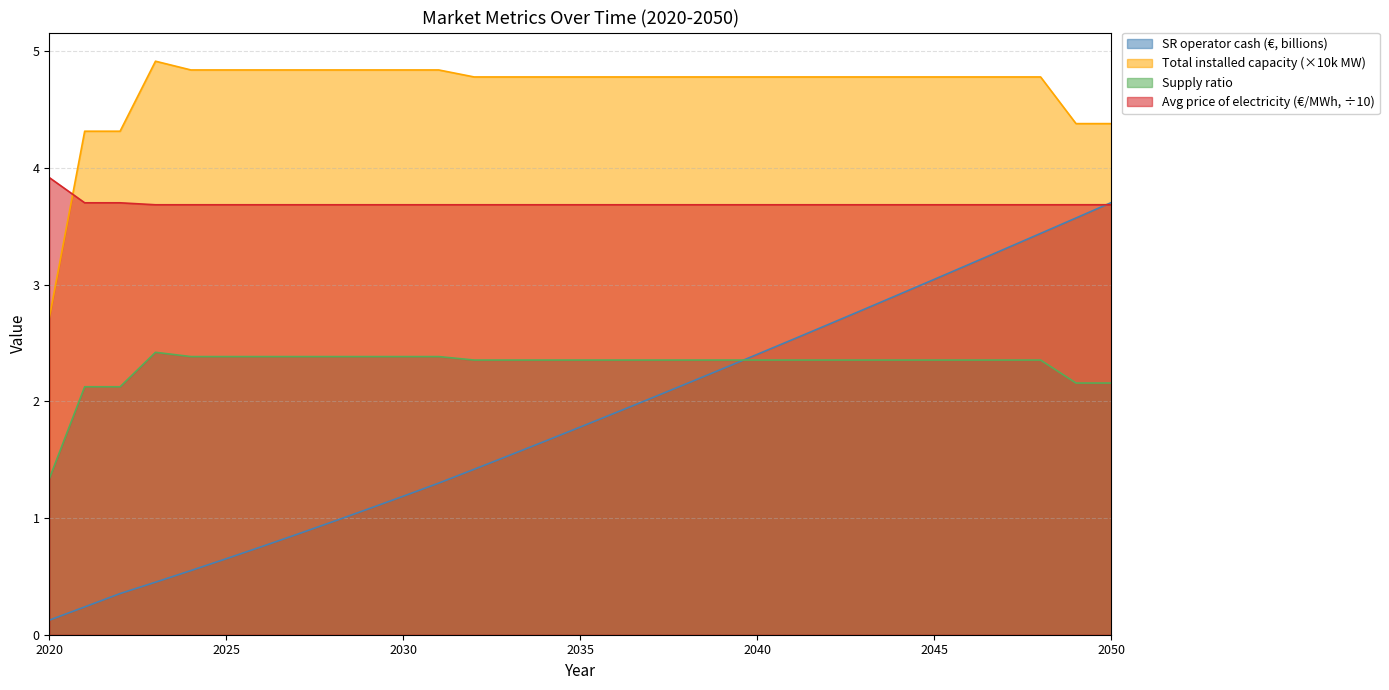

Which series has the largest total across all categories?

Total installed capacity (×10k MW)